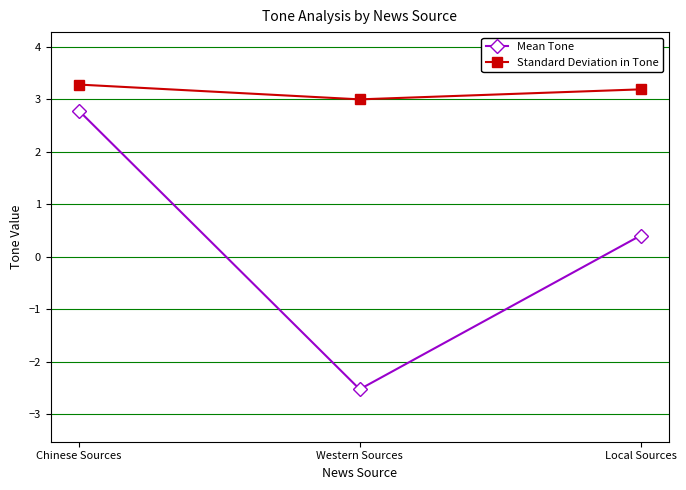

What is the label of the 1st point from the right?

Local Sources